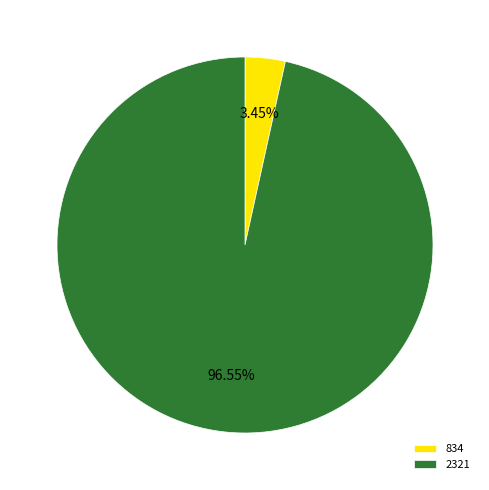

What percentage do 2321 and 834 together represent?

100.0%